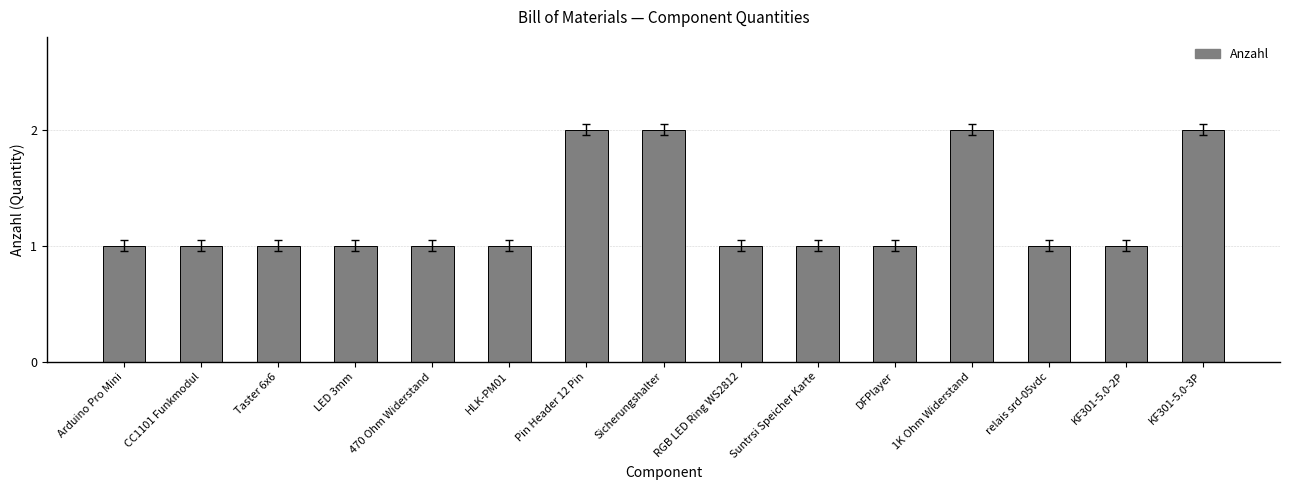

Between relais srd-05vdc and Sicherungshalter, which is larger?

Sicherungshalter